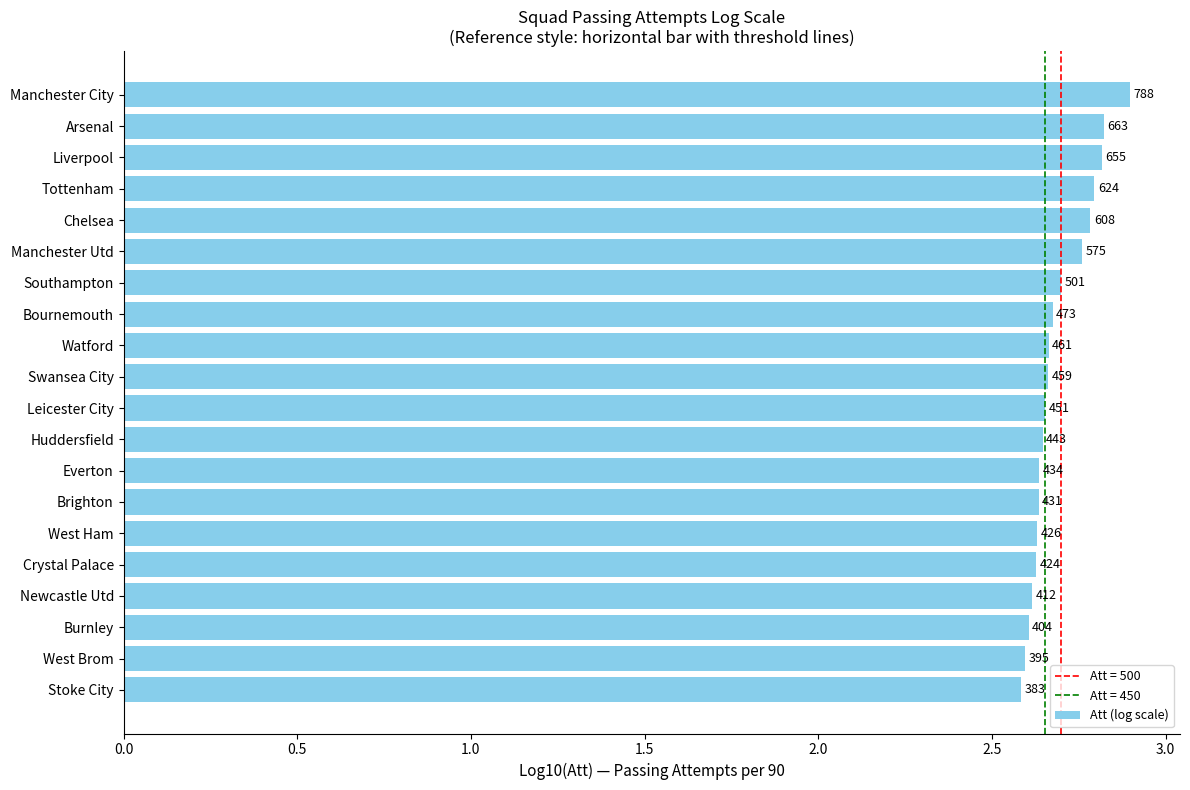

How many bars are there in total?

20